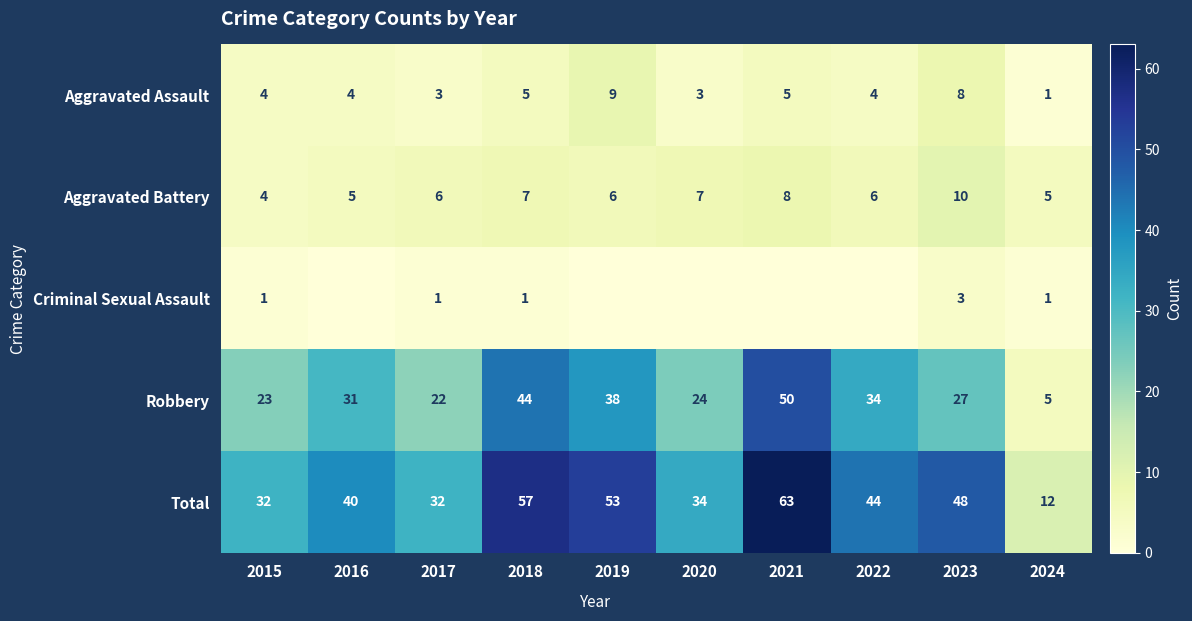

What value does the Aggravated Battery series have at 2023?

10